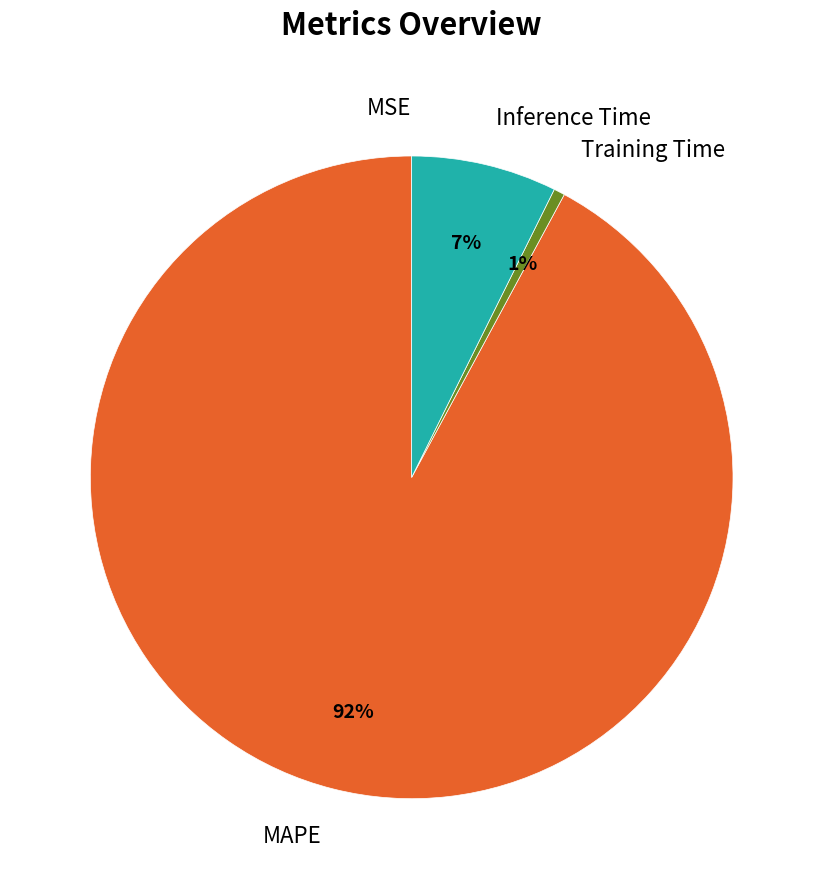

Does any single category account for the majority?

Yes